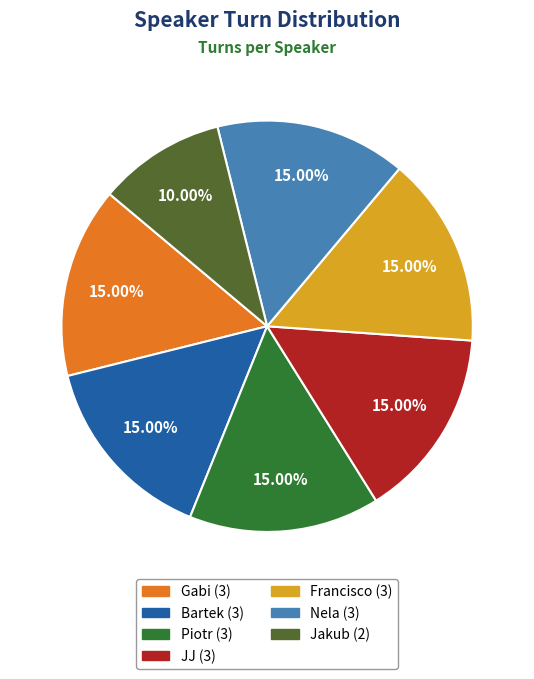

The Francisco slice represents 23% of the pie. True or false?

False